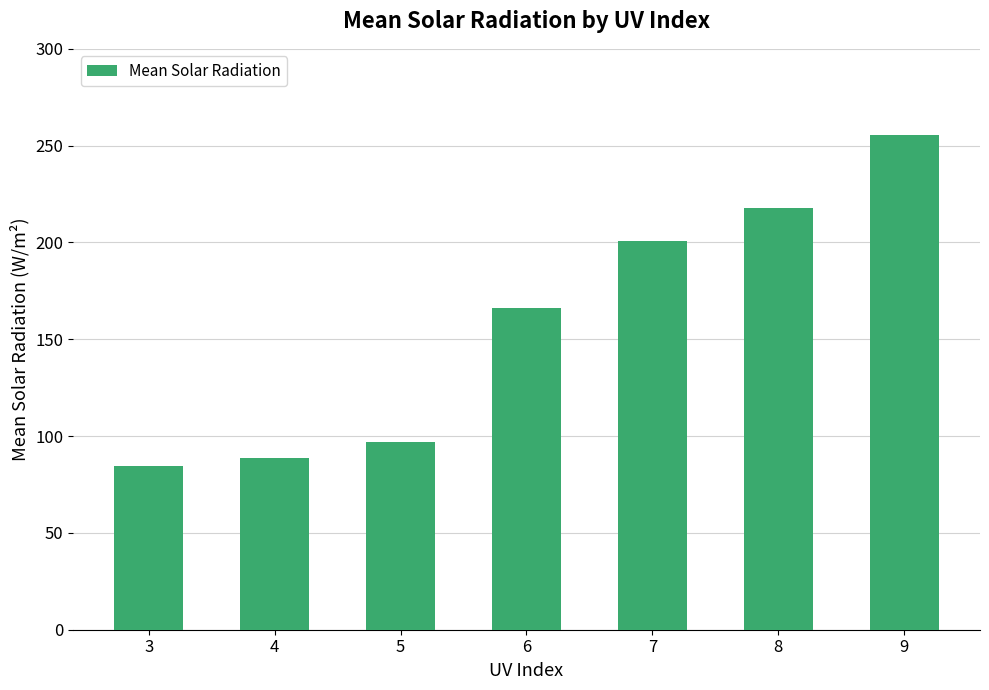

Where is the data nearest to the value 170?

6